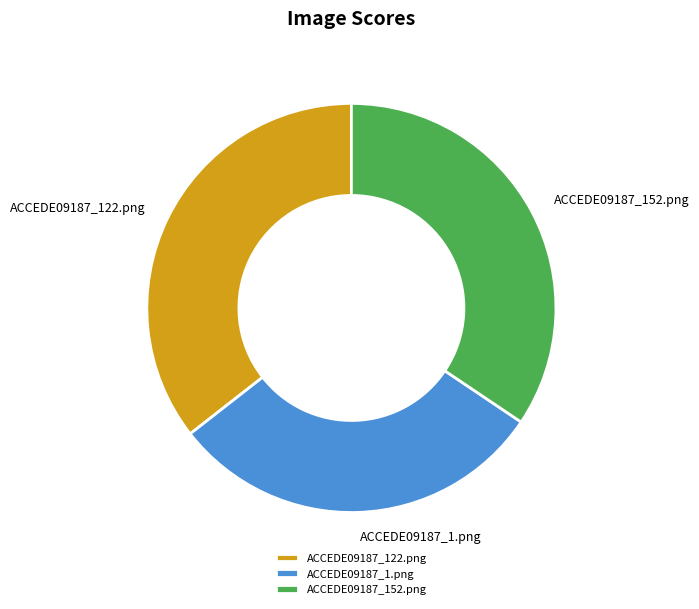

Is it true that ACCEDE09187_152.png is 28% of the pie?

False